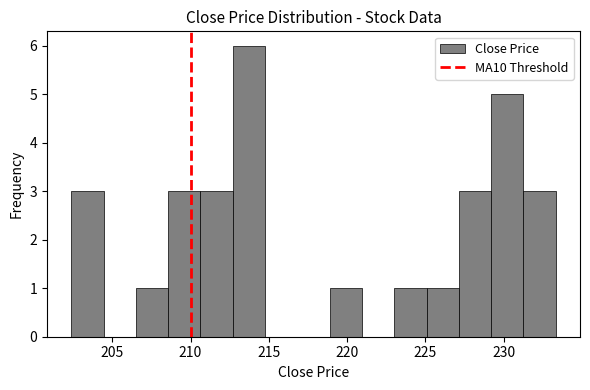

Which range on the x-axis has the tallest bar?

212.5 to 215.0